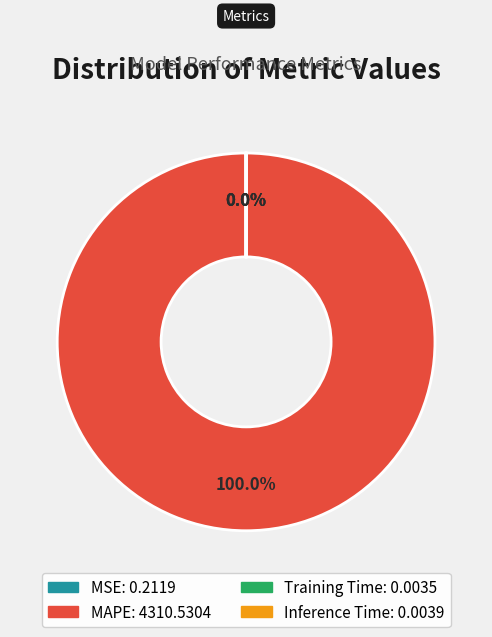

Count the number of slices in the pie.

4